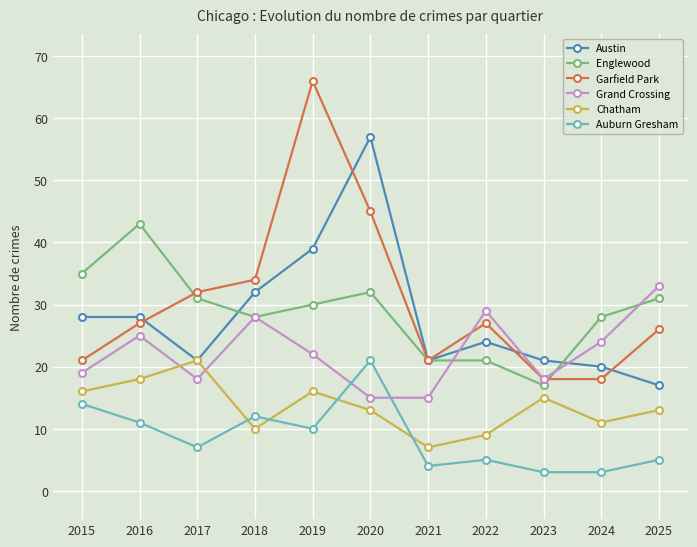

Does the chart display data point markers on the line(s)?

Yes